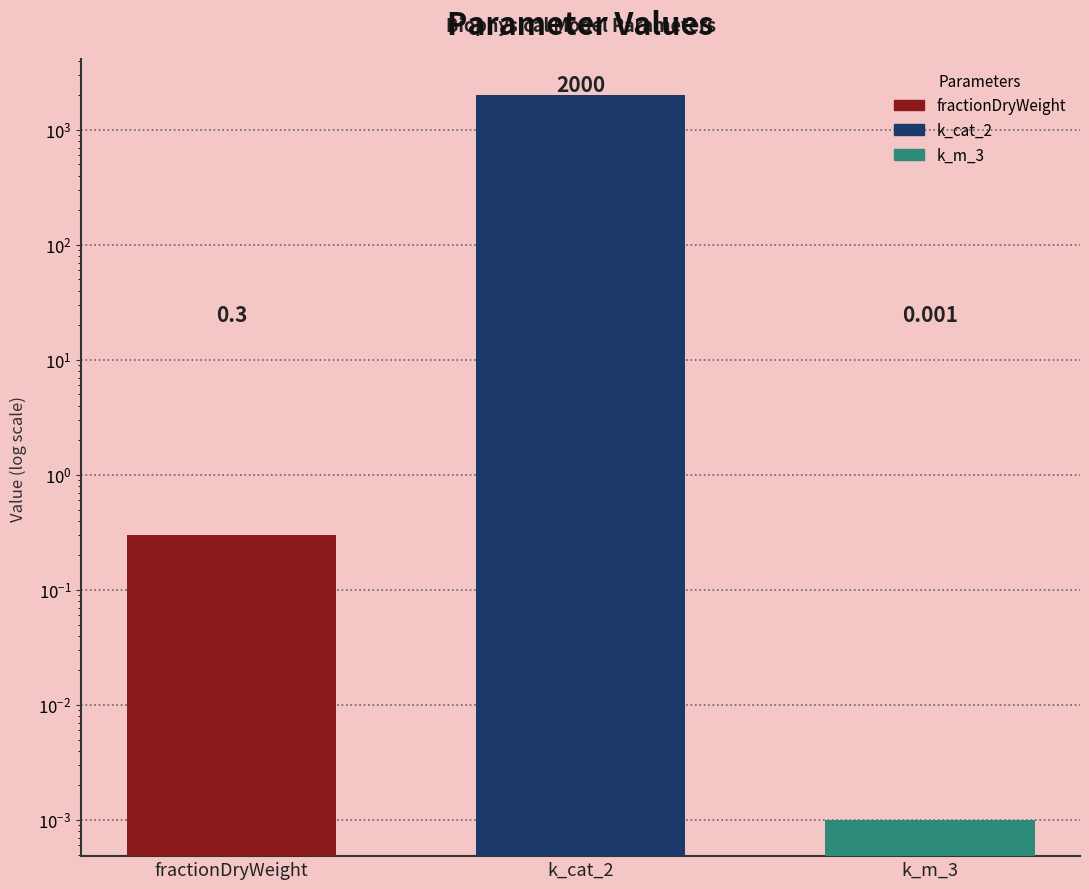

Reading left to right, what are all the values shown in this chart?

0.3	2000.0	0.0